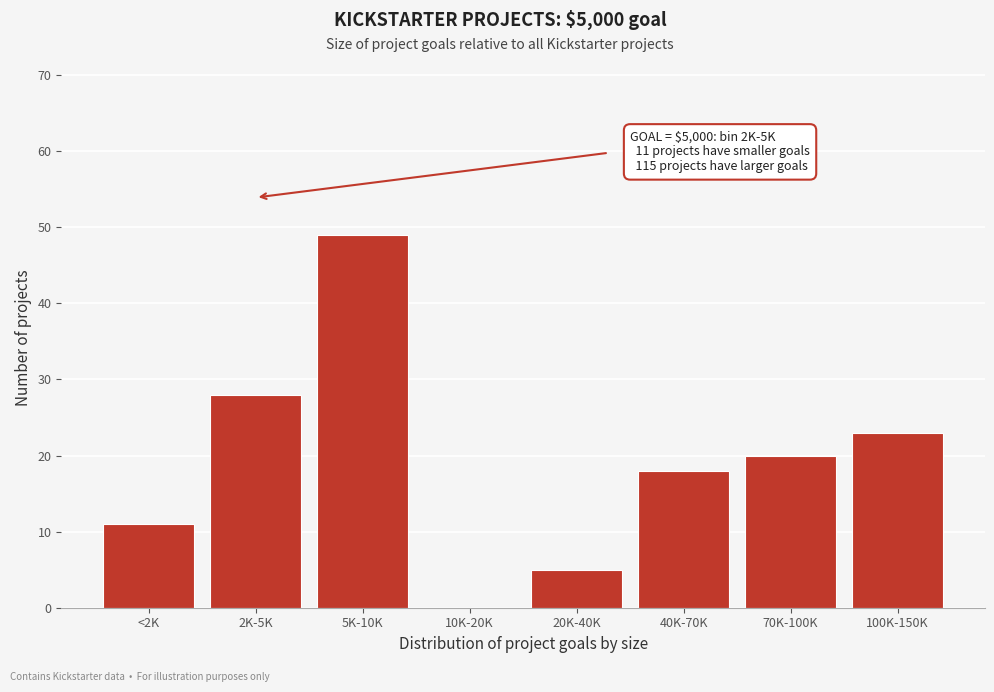

Reading left to right, list all the values displayed in this chart.

<2K=11	2K-5K=28	5K-10K=49	10K-20K=0	20K-40K=5	40K-70K=18	70K-100K=20	100K-150K=23